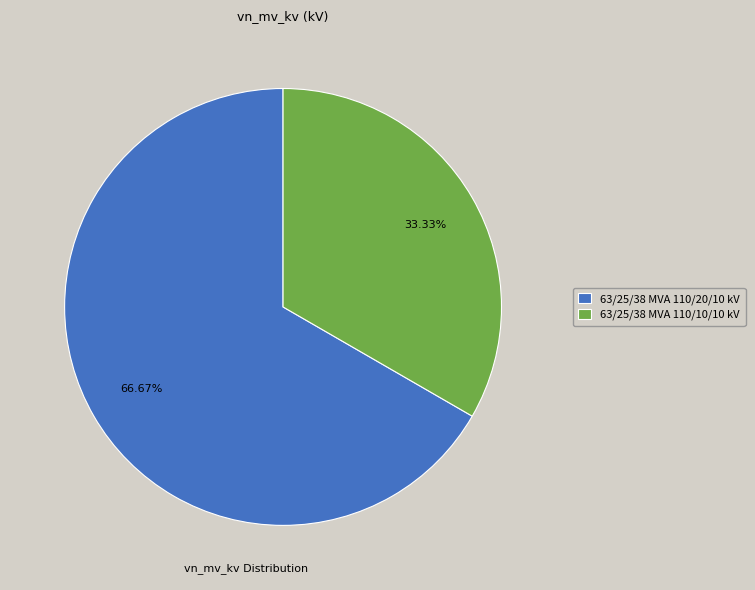

Is it true that 63/25/38 MVA 110/10/10 kV is 20% of the pie?

False